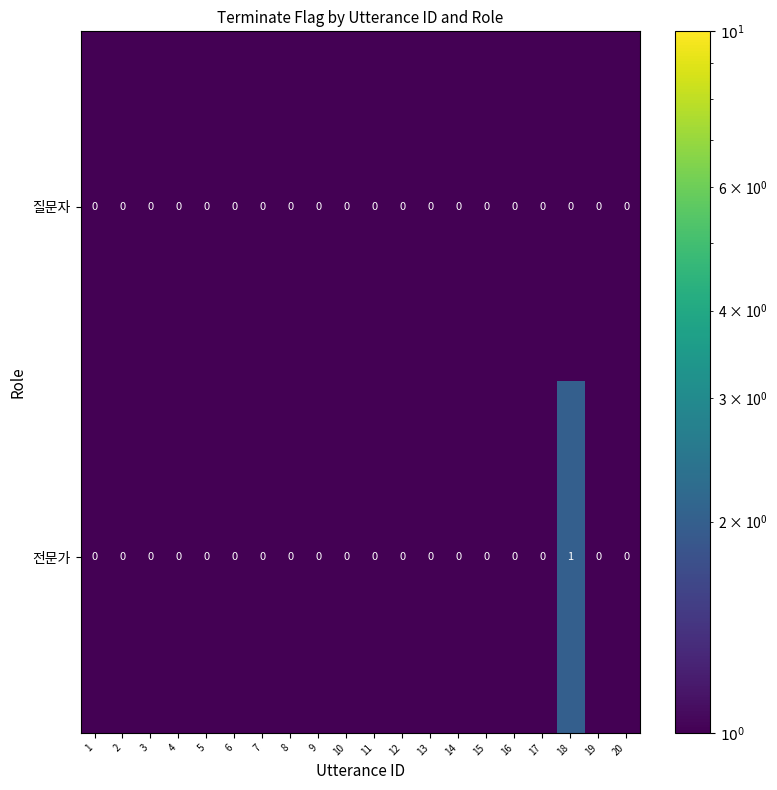

List the series in order of their overall mean, highest first.

전문가, 질문자